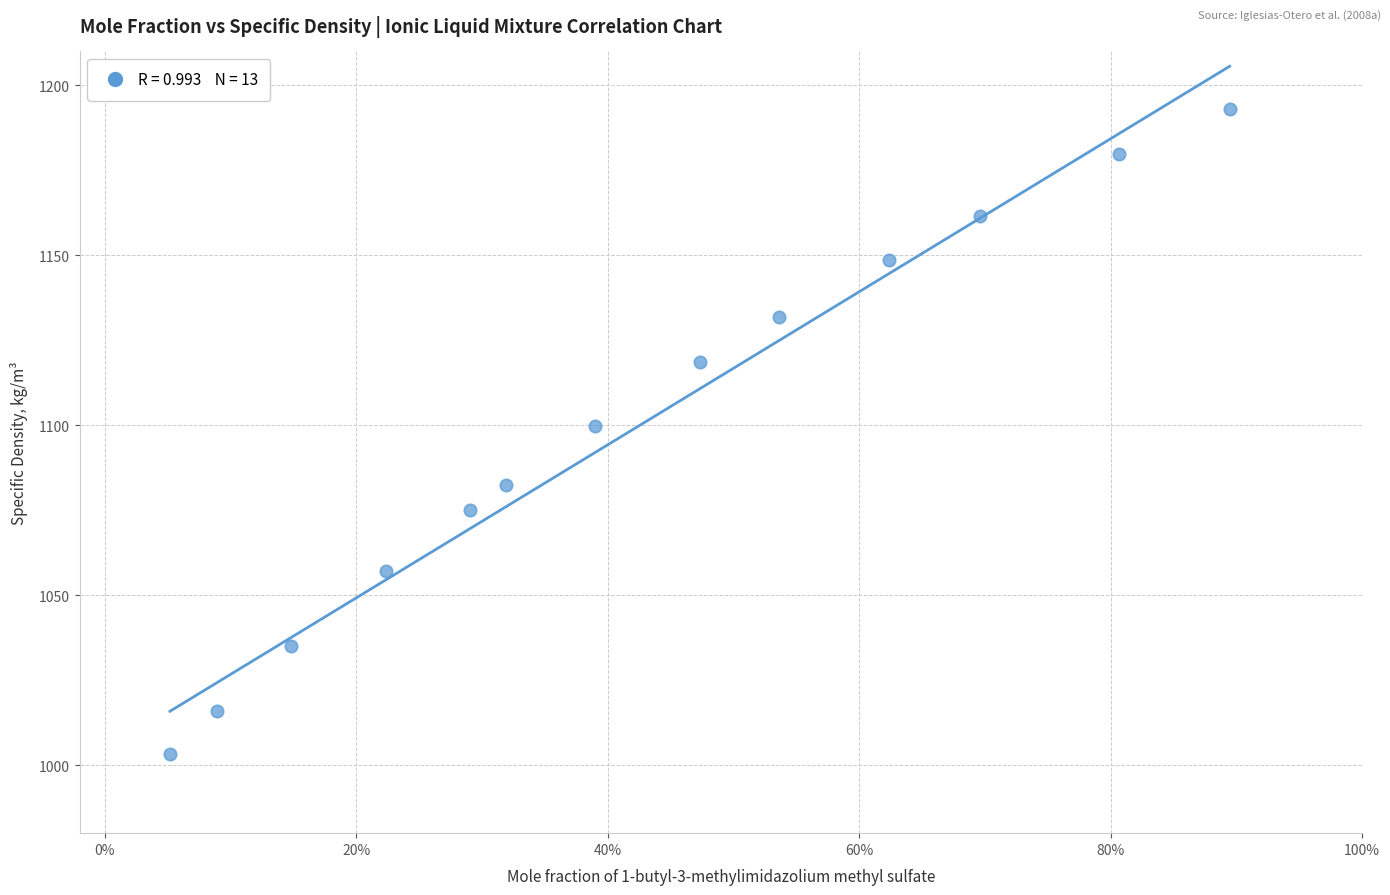

What is the range of Y values (max minus min)?

189.8